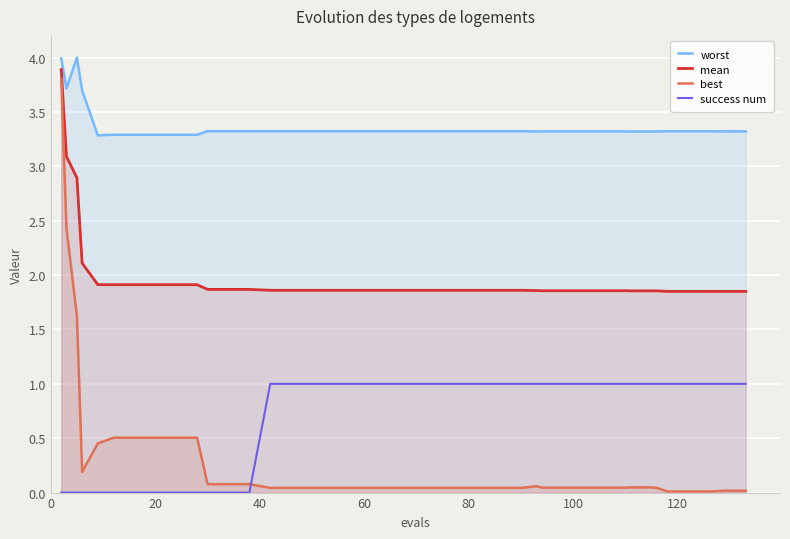

True or false: mean and best intersect in this chart.

False